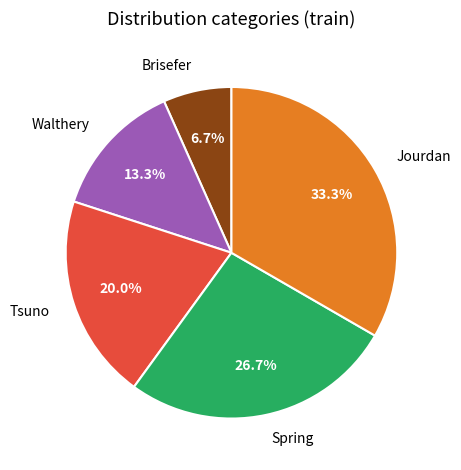

Rank the categories by value from lowest to highest.

Brisefer, Walthery, Tsuno, Spring, Jourdan